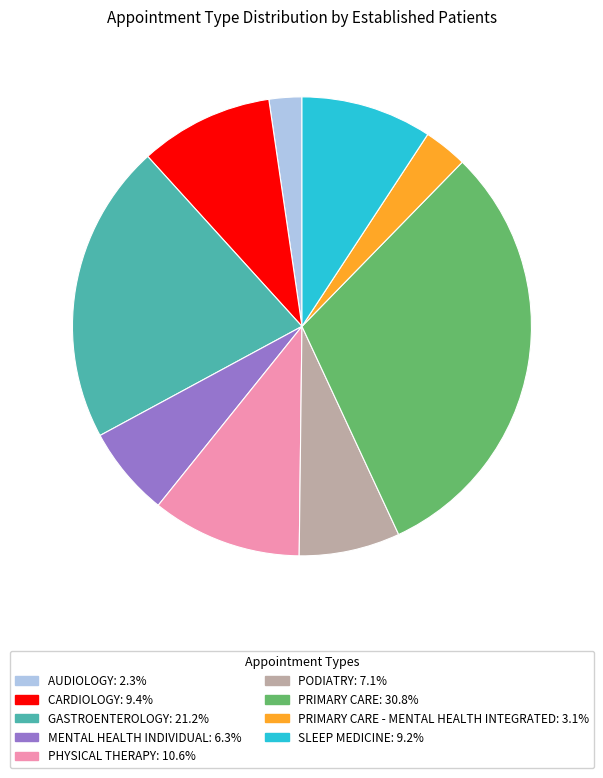

Is there any slice that represents more than half of the pie?

No